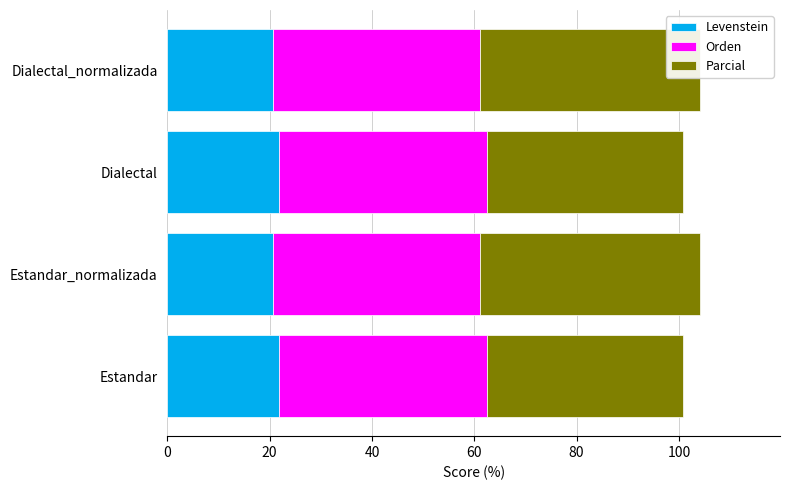

Read the Orden value at Dialectal.

40.6